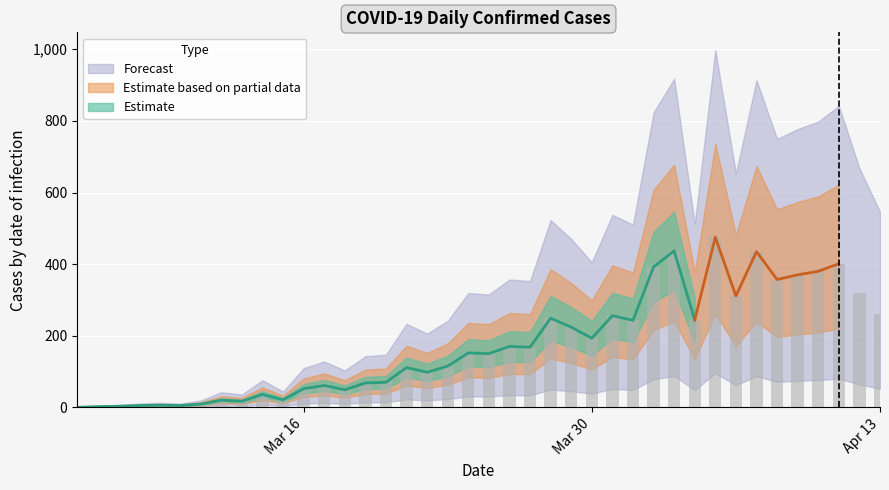

List the labels in order of value, largest first.

2020-04-05, 2020-04-03, 2020-04-07, 2020-04-11, 2020-04-02, 2020-04-10, 2020-04-09, 2020-04-08, 2020-04-12, 2020-04-06, 2020-04-13, 2020-03-31, 2020-03-28, 2020-04-04, 2020-04-01, 2020-03-29, 2020-03-30, 2020-03-26, 2020-03-27, 2020-03-24, 2020-03-25, 2020-03-23, 2020-03-21, 2020-03-22, 2020-03-20, 2020-03-19, 2020-03-17, 2020-03-16, 2020-03-18, 2020-03-14, 2020-03-15, 2020-03-12, 2020-03-13, 2020-03-11, 2020-03-09, 2020-03-08, 2020-03-10, 2020-03-07, 2020-03-06, 2020-03-05